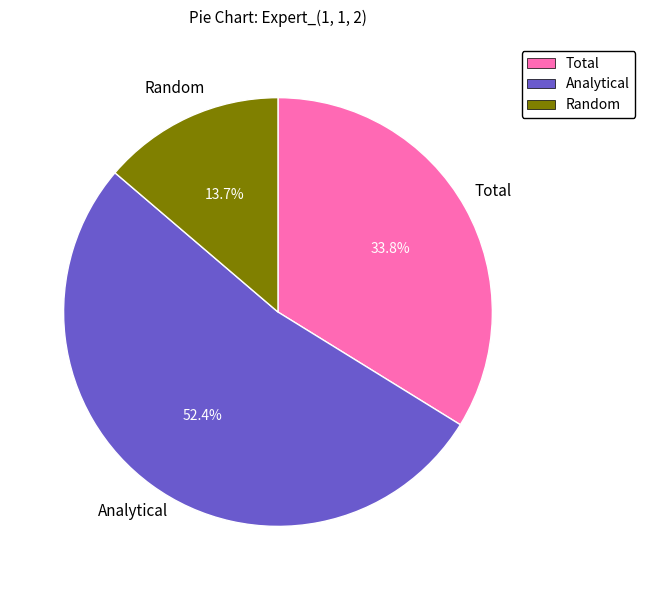

What portion of the pie excludes Total?

66.2%